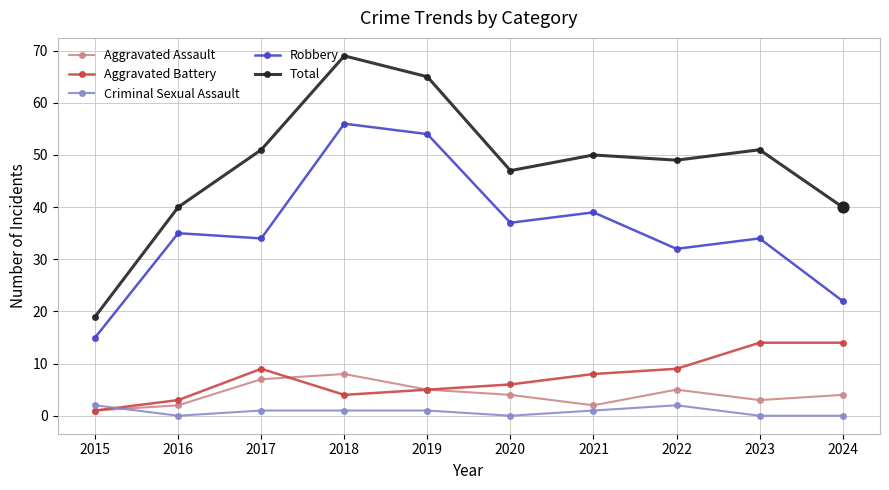

What is the total value across all series at 2018?

138